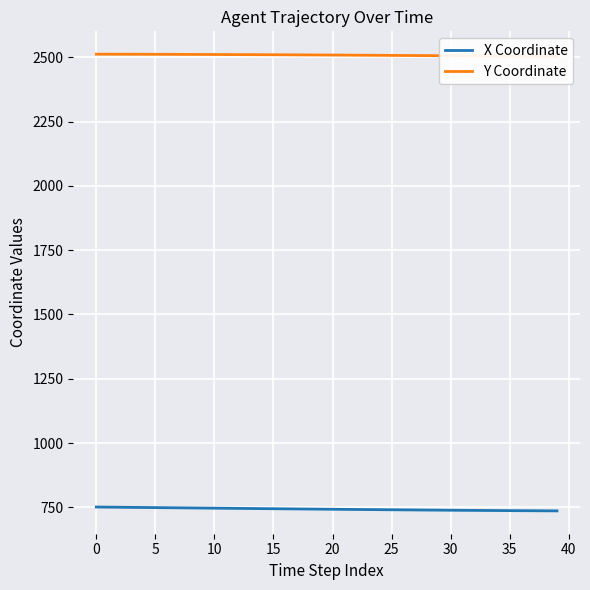

What is the label of the 17th point from the left?

16